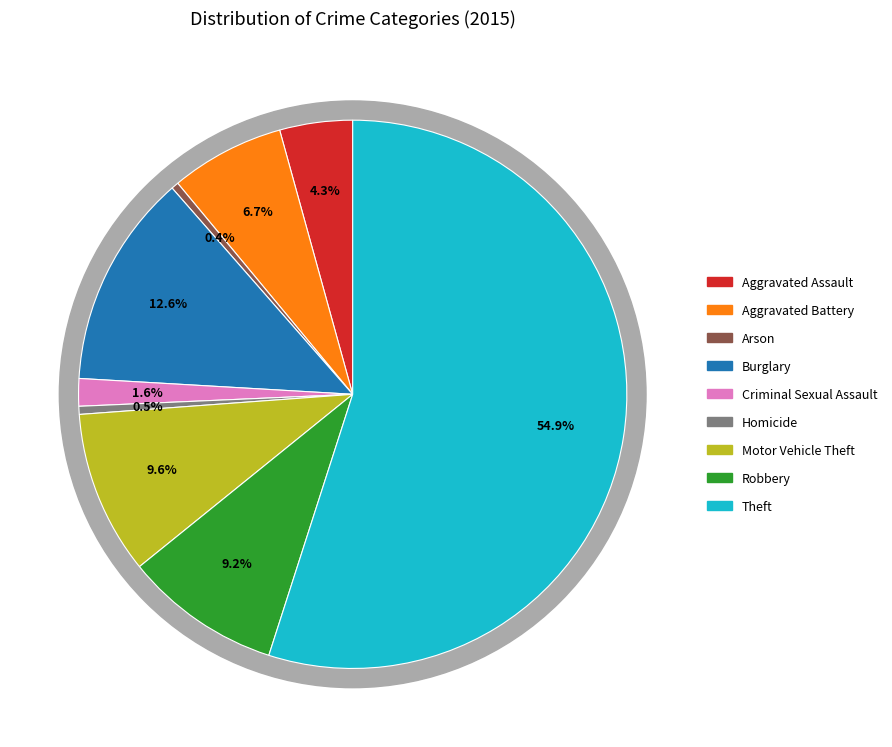

True or false: Burglary accounts for 2% of the total.

False